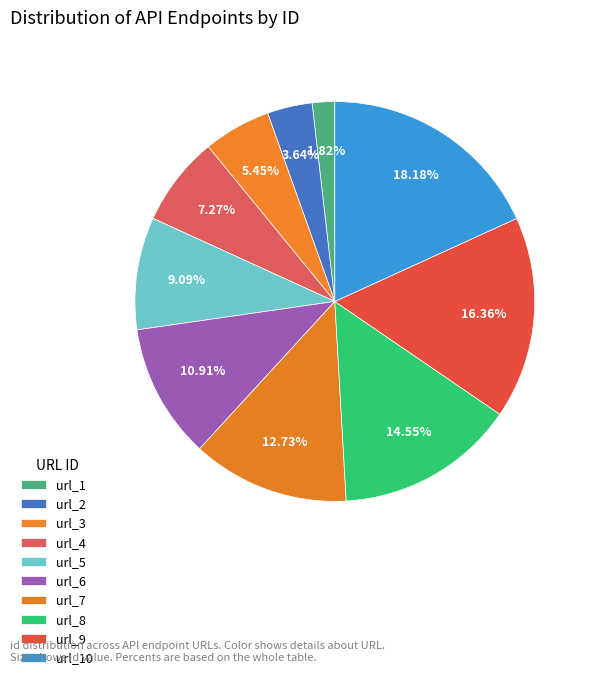

What is the ratio of the value at url_6 to the value at url_3?

2.0